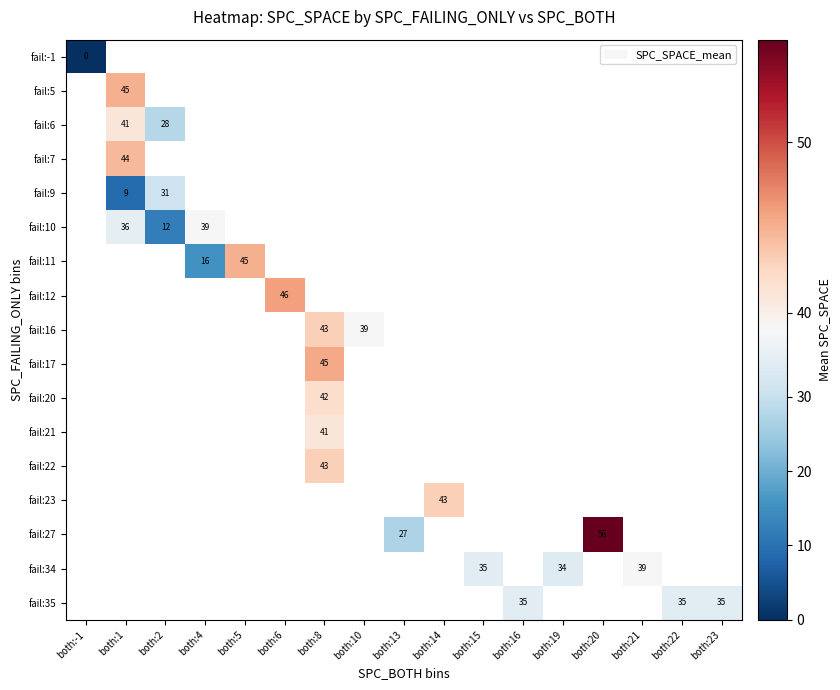

The value of fail:5 at both:1 is 45. True or false?

True